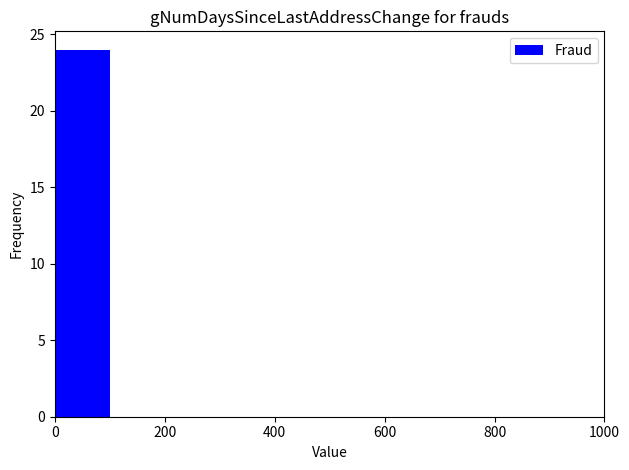

Which range on the x-axis has the tallest bar?

0 to 100